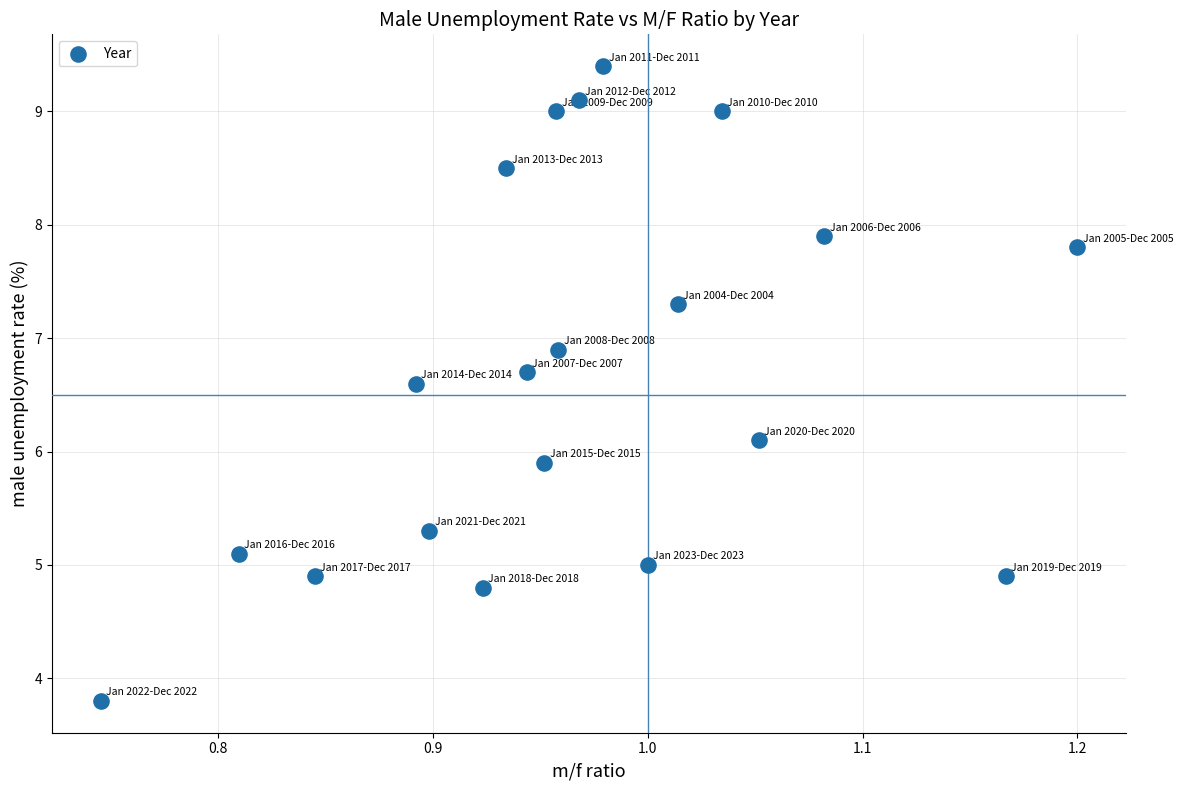

What is the range of Y values (max minus min)?

5.6